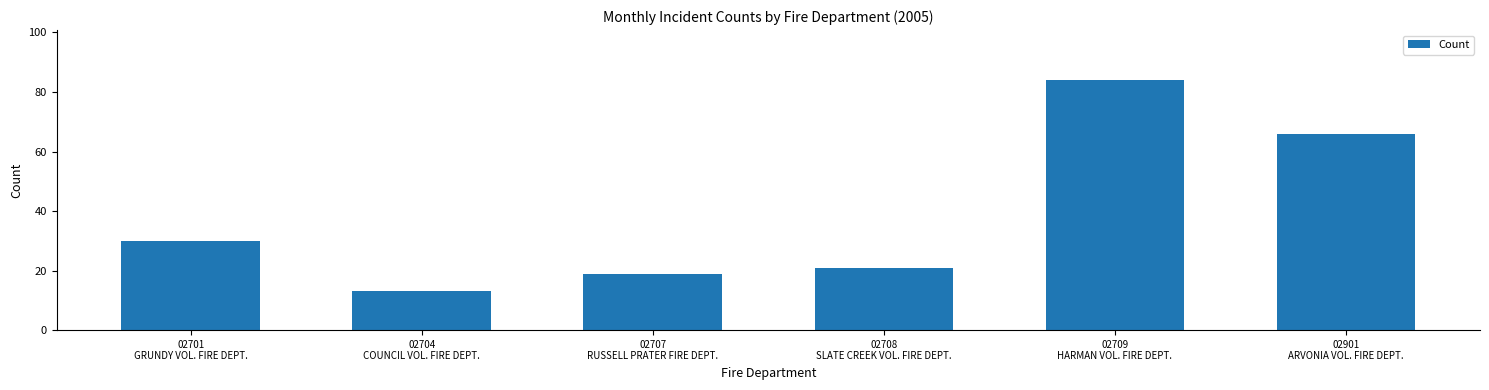

Reading left to right, what are all the values shown in this chart?

02701
GRUNDY VOL. FIRE DEPT.=30	02704
COUNCIL VOL. FIRE DEPT.=13	02707
RUSSELL PRATER FIRE DEPT.=19	02708
SLATE CREEK VOL. FIRE DEPT.=21	02709
HARMAN VOL. FIRE DEPT.=84	02901
ARVONIA VOL. FIRE DEPT.=66